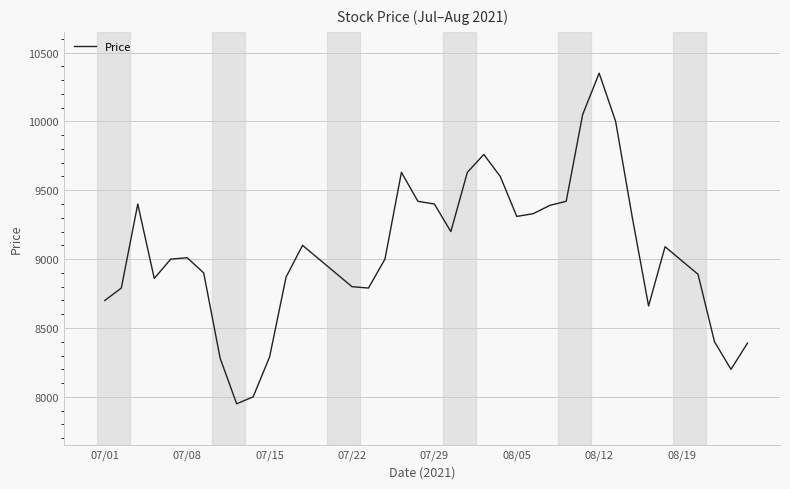

What is the smallest value displayed?

7950